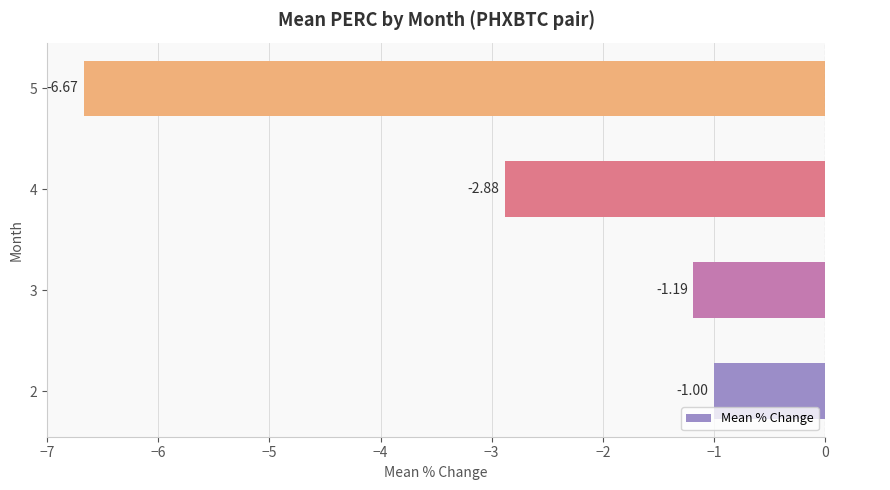

List the labels in order of value, largest first.

2, 3, 4, 5